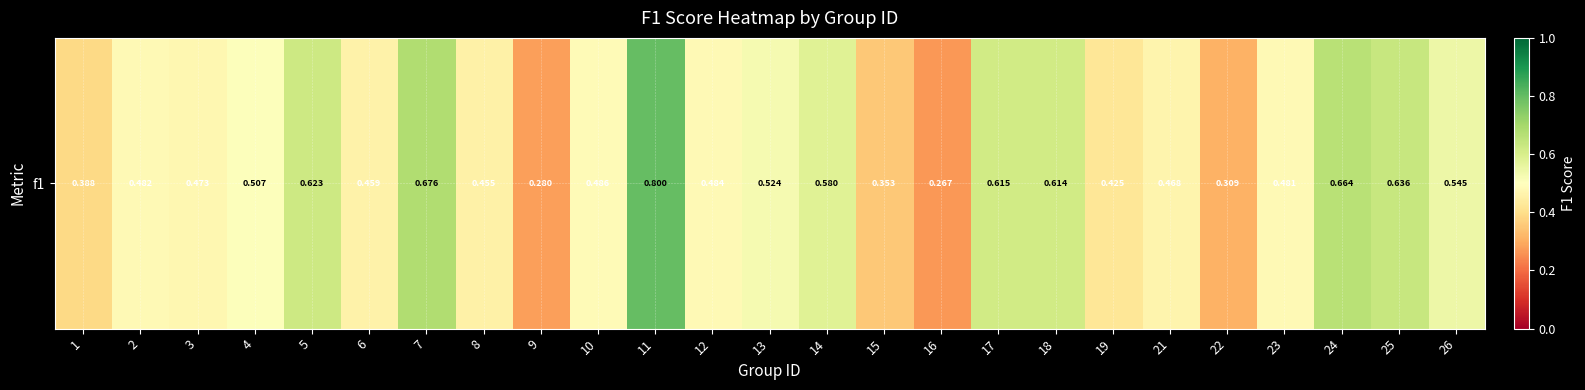

The value at 22 is 0.2. True or false?

False